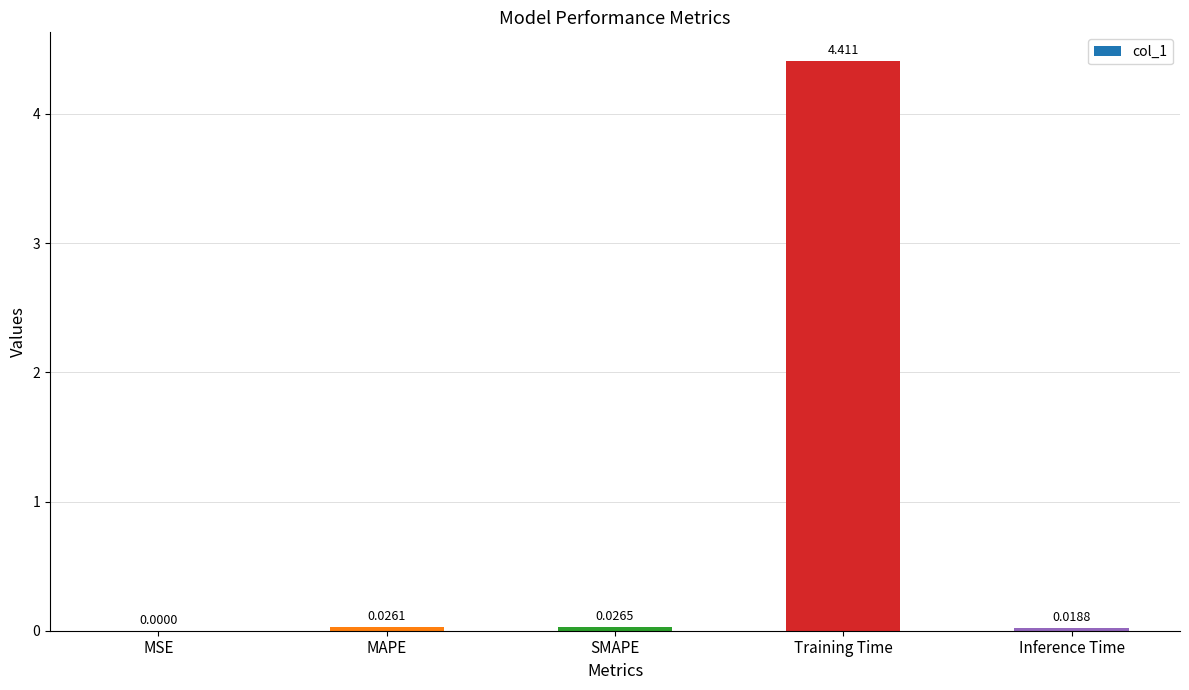

Which label corresponds to the largest value in the chart?

Training Time